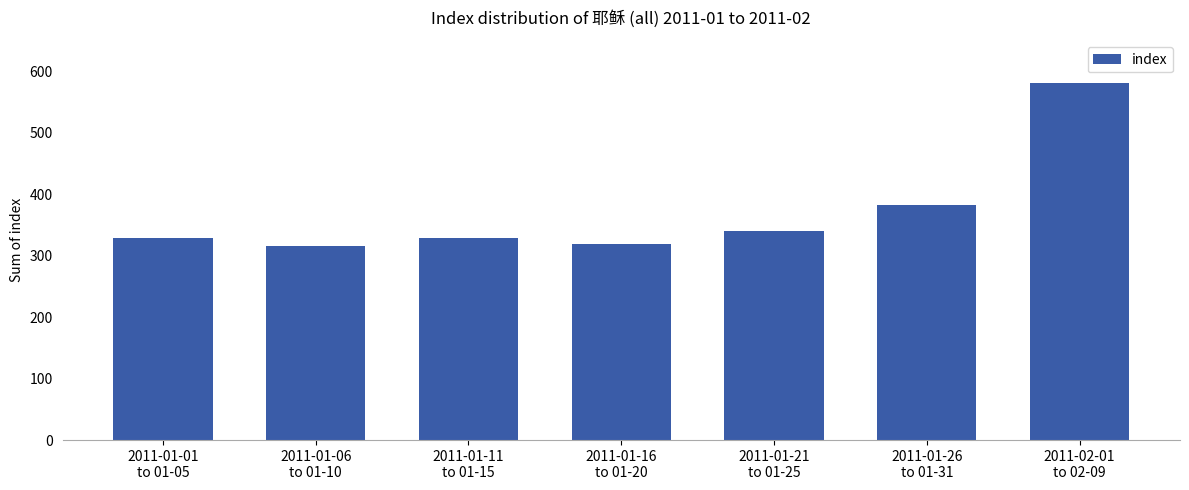

The chart shows a value of 466 at 2011-01-06
to 01-10. True or false?

False